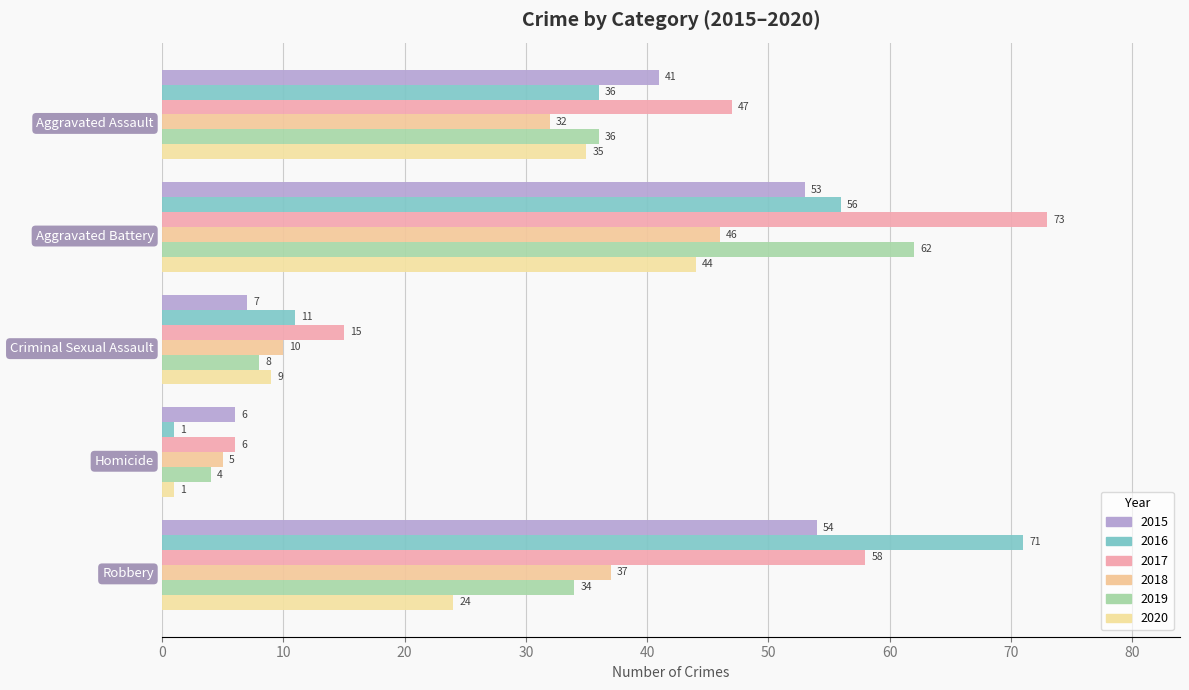

At which category is the sum across all series the highest?

Aggravated Battery